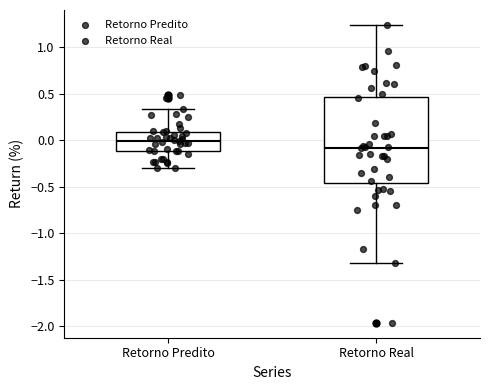

Which box's median line is the lowest?

Retorno Real